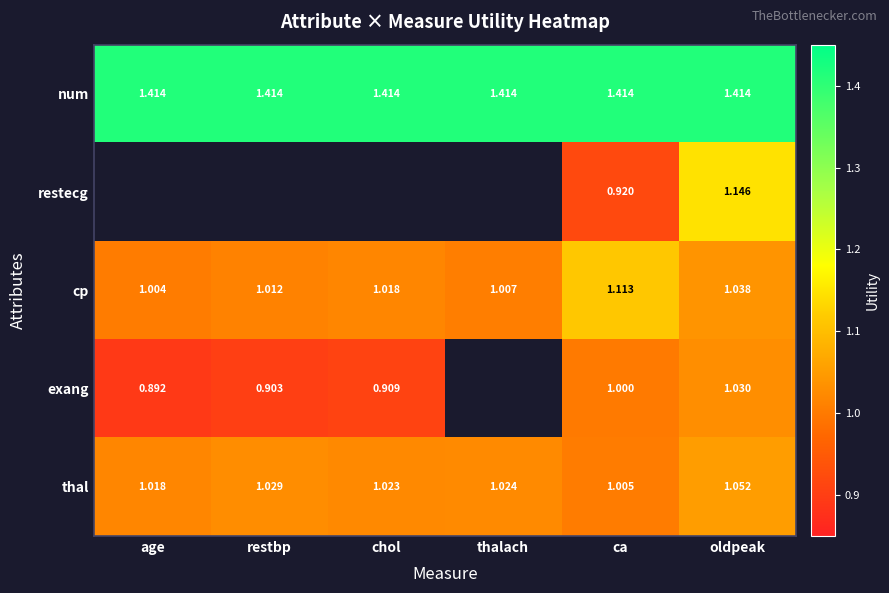

True or false: exang has a value of 1.0 at ca.

True